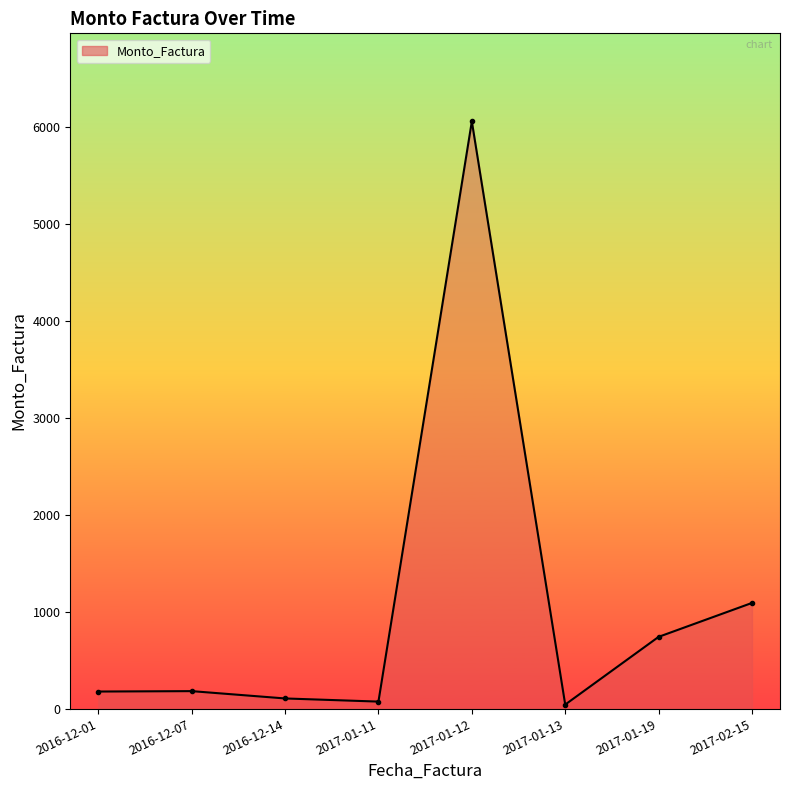

The value at 2017-01-19 is 1087.7. True or false?

False